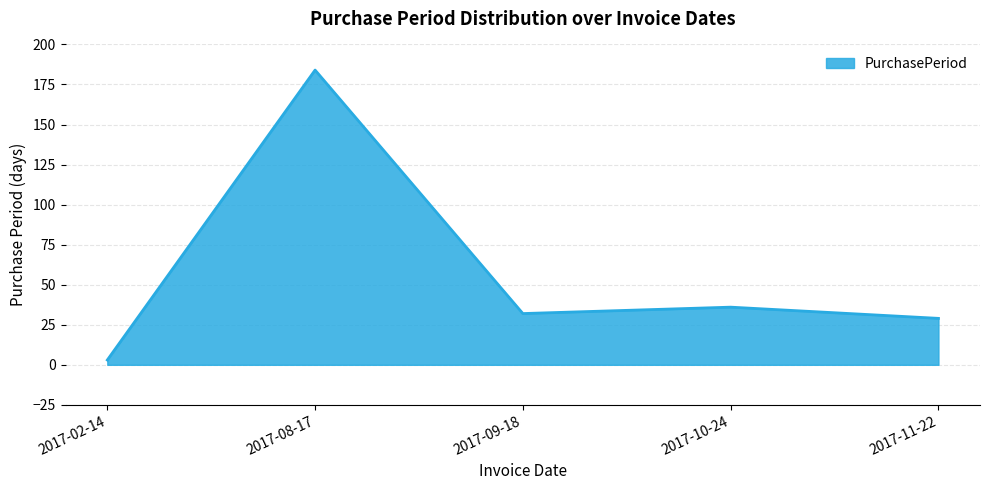

Reading right to left, transcribe all the data shown in this chart.

2017-11-22=29	2017-10-24=36	2017-09-18=32	2017-08-17=184	2017-02-14=3